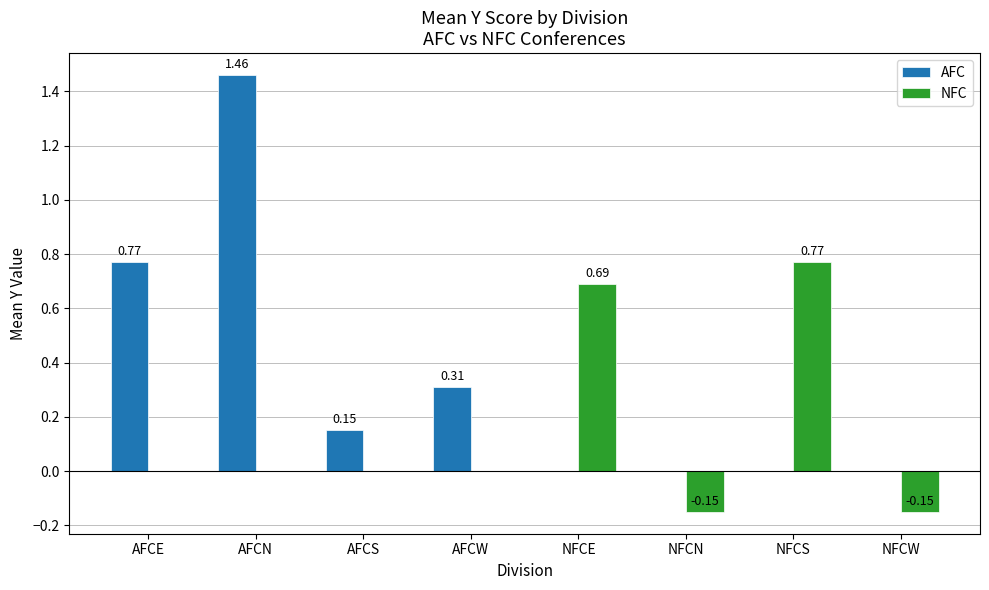

What is the sum of all AFC values?

2.7